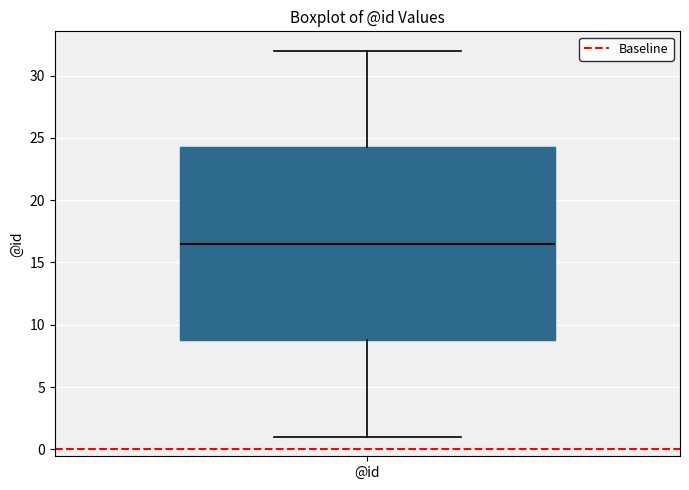

Where does the lower whisker of the box for @id end on the y-axis? The values are not printed on the chart, so give them approximately, as read against the axis.

1.0